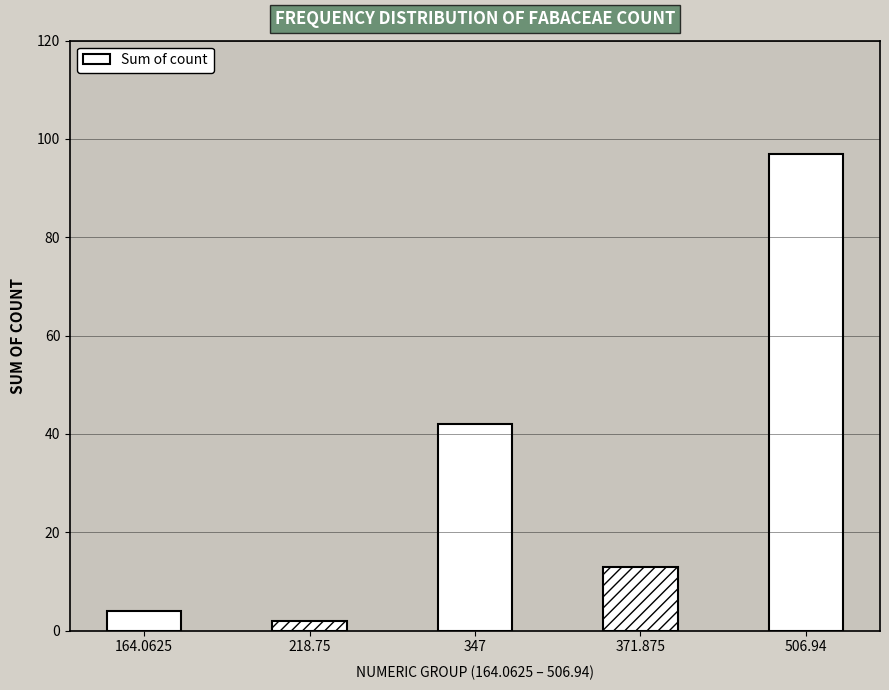

What is the difference between the values at 164.0625 and 371.875?

9